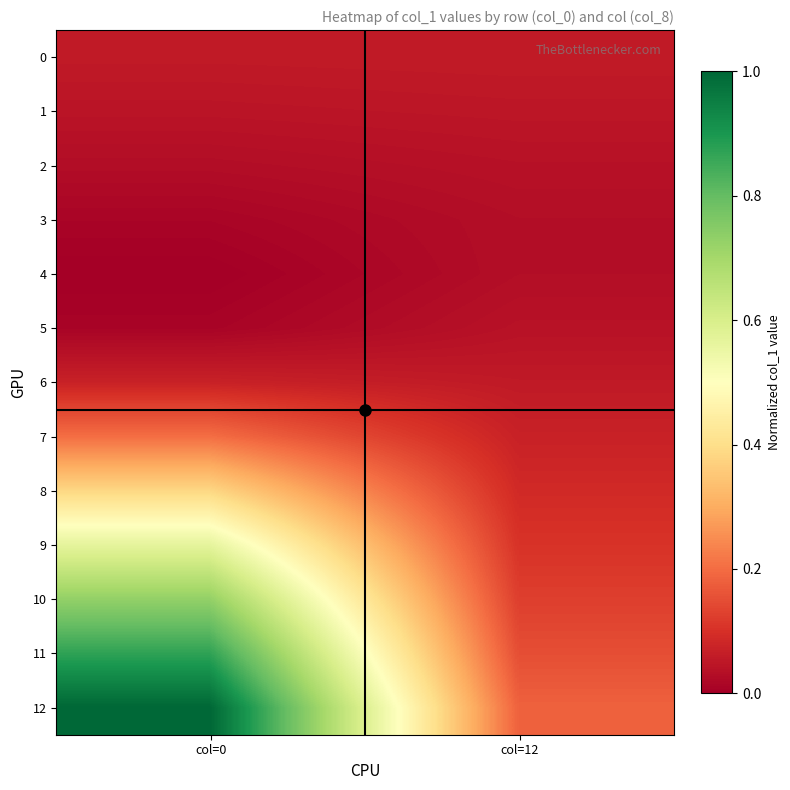

Reading left to right, list all the values displayed in this chart.

0: col=0=0.1	col=12=0.1
1: col=0=0.0	col=12=0.0
2: col=0=0.0	col=12=0.0
3: col=0=0.0	col=12=0.0
4: col=0=0.0	col=12=0.0
5: col=0=0.0	col=12=0.0
6: col=0=0.1	col=12=0.1
7: col=0=0.2	col=12=0.1
8: col=0=0.4	col=12=0.1
9: col=0=0.6	col=12=0.1
10: col=0=0.7	col=12=0.1
11: col=0=0.9	col=12=0.2
12: col=0=1.0	col=12=0.2